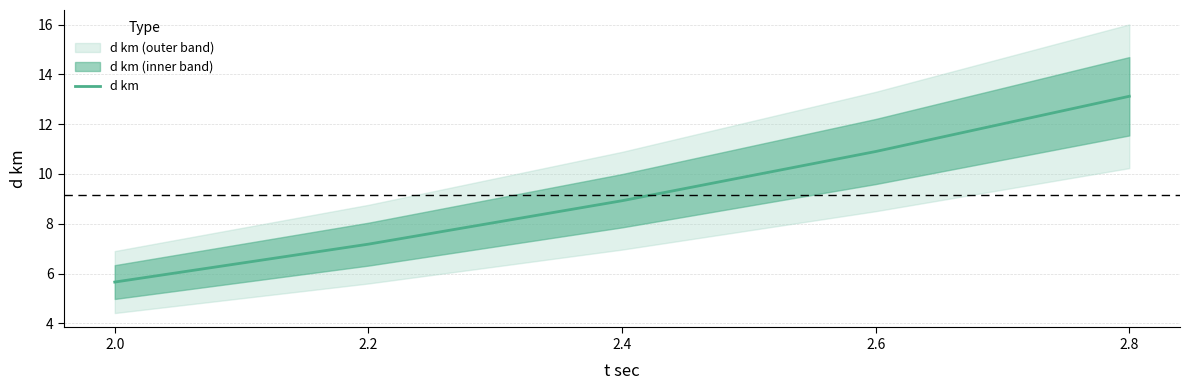

What is the maximum value shown in the chart?

13.1